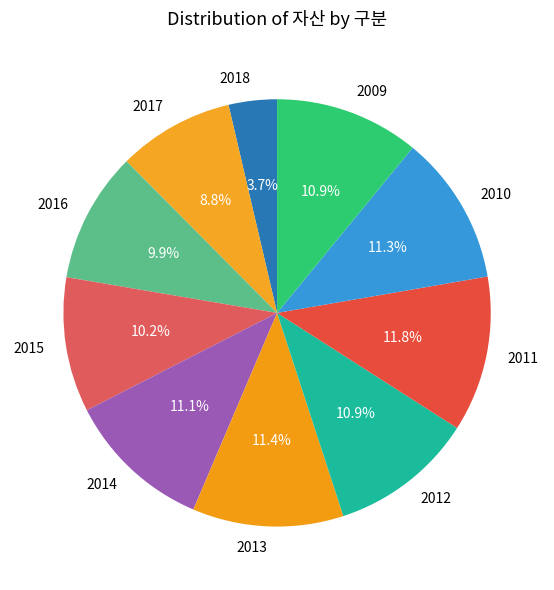

To the nearest percent, what percentage of the pie is 2015?

10%